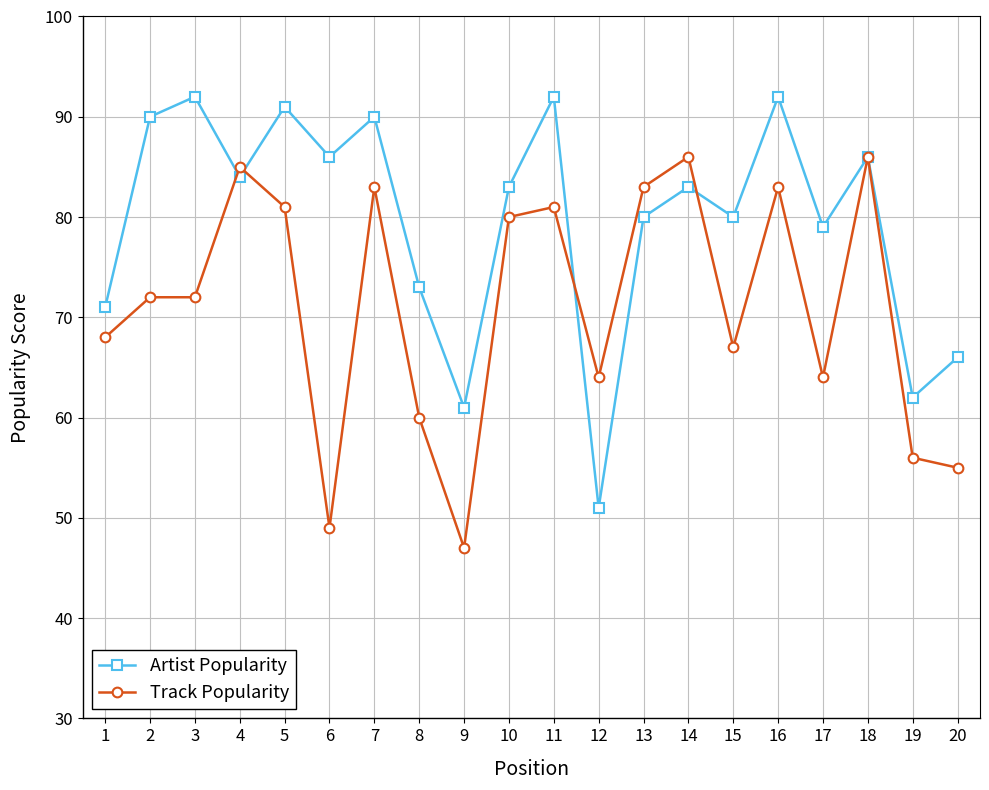

What is the value of the Track Popularity point at the 6th from the left?

49